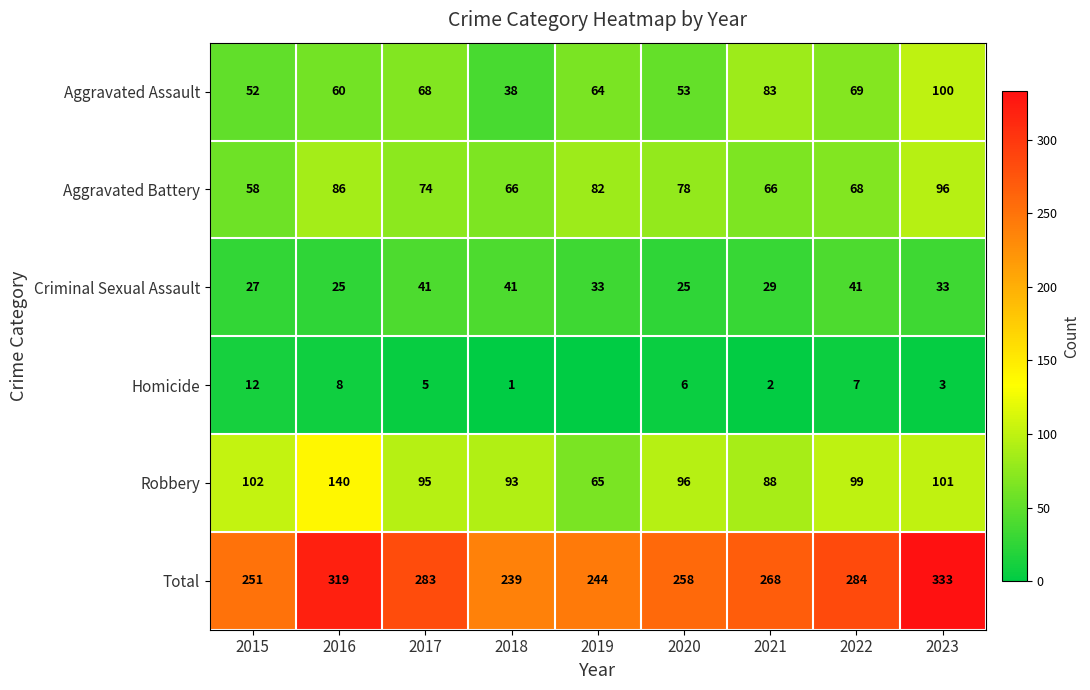

Is the value of Criminal Sexual Assault at 2019 greater than the value of Homicide at 2020?

Yes